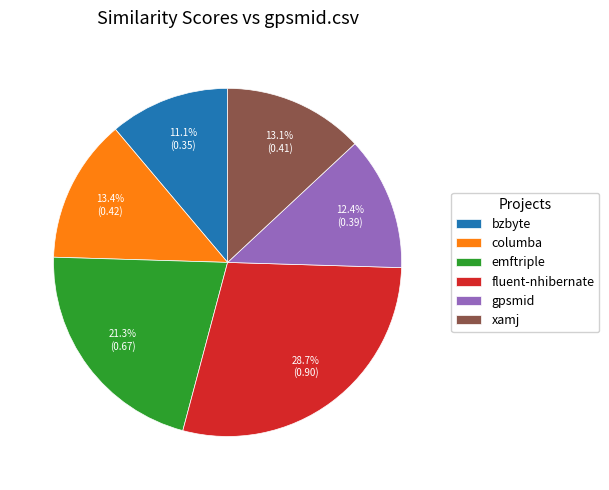

Is there any slice that represents more than half of the pie?

No